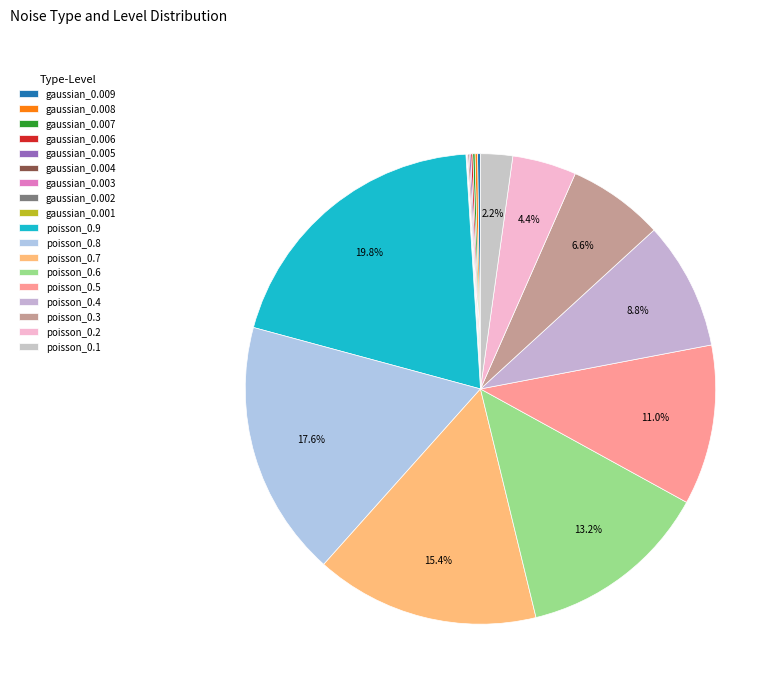

To the nearest percent, what is the difference between the poisson_0.7 and poisson_0.3 slice percentages?

9%